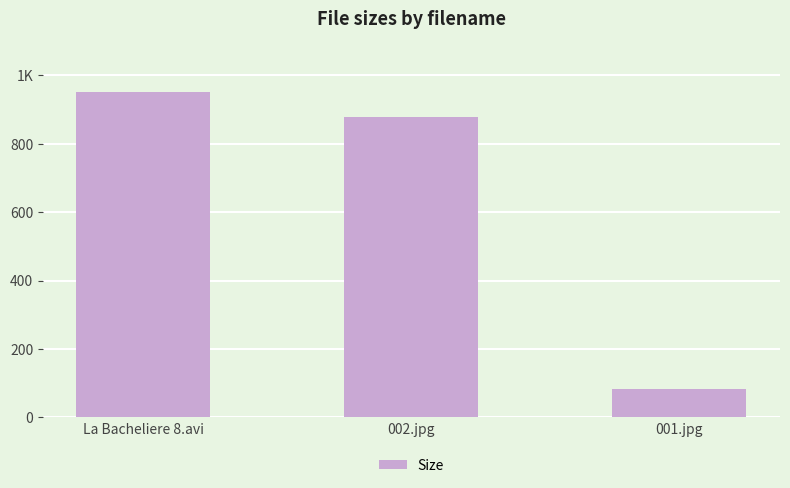

Rank the categories by value from highest to lowest.

La Bacheliere 8.avi, 002.jpg, 001.jpg